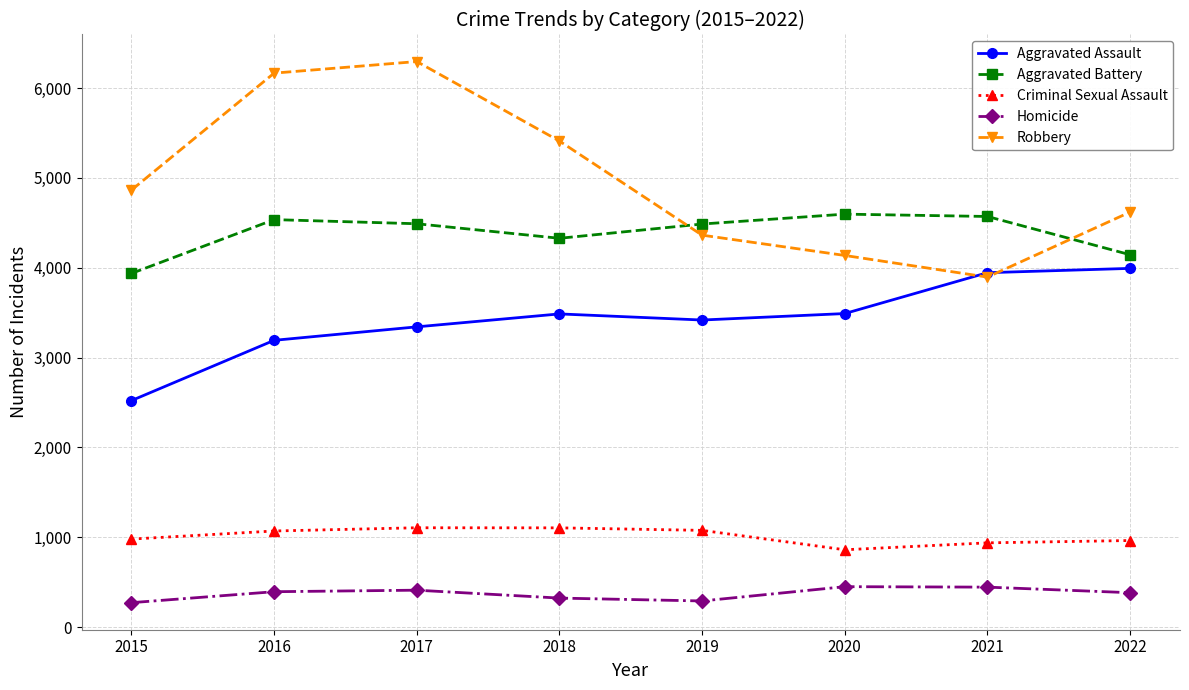

Is the value of Robbery at 2020 greater than the value of Homicide at 2020?

Yes